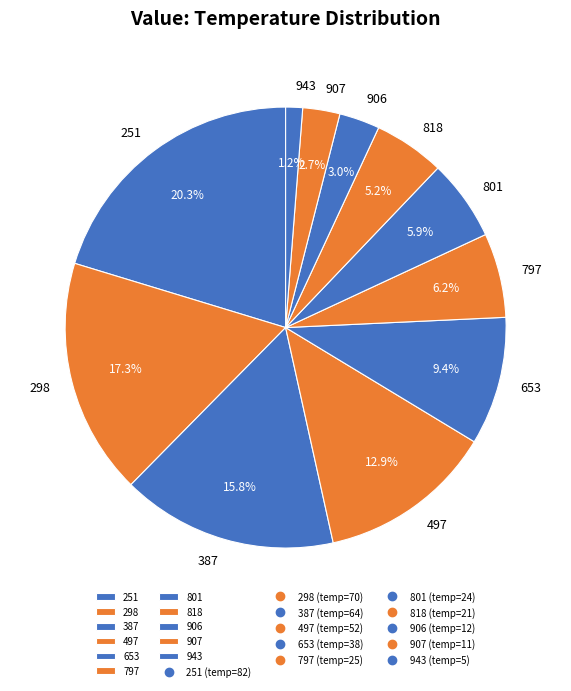

Between 387 and 943, which is larger?

387